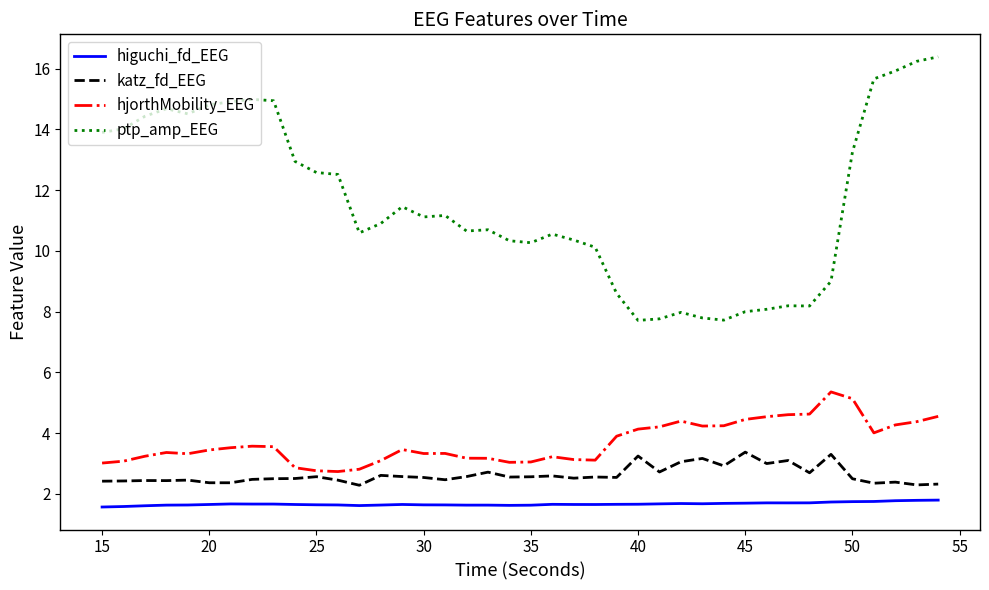

Which series has the largest range (max minus min)?

ptp_amp_EEG